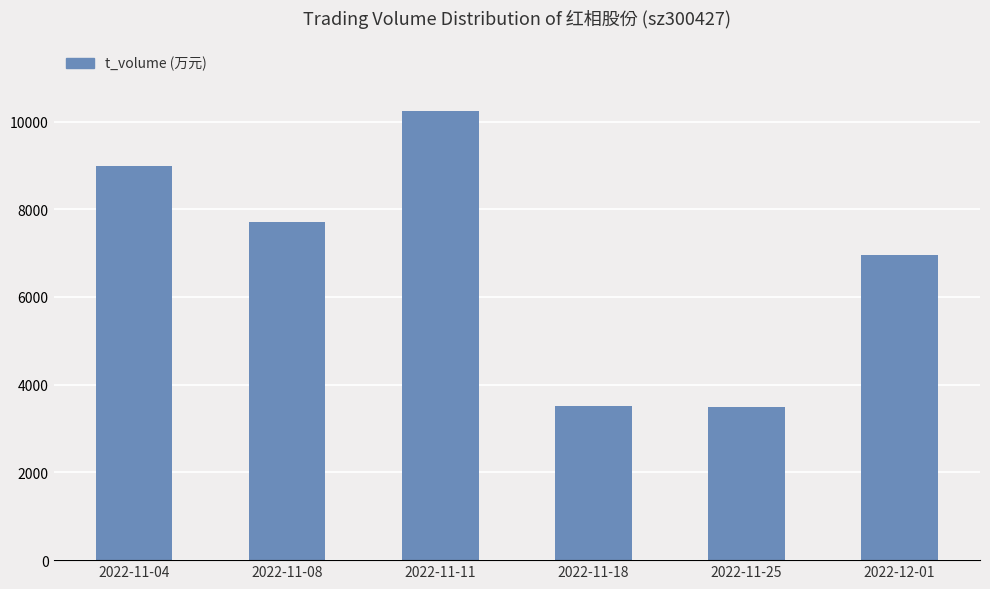

What is the difference between the second highest and second lowest values?

5482